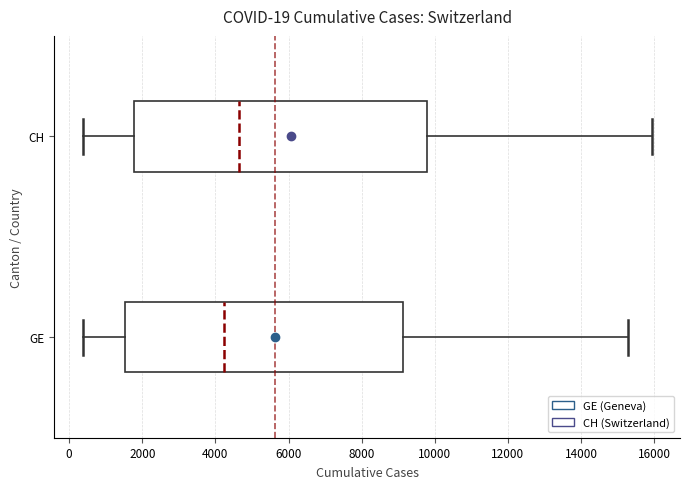

Which box is the widest, from its left edge to its right edge?

CH